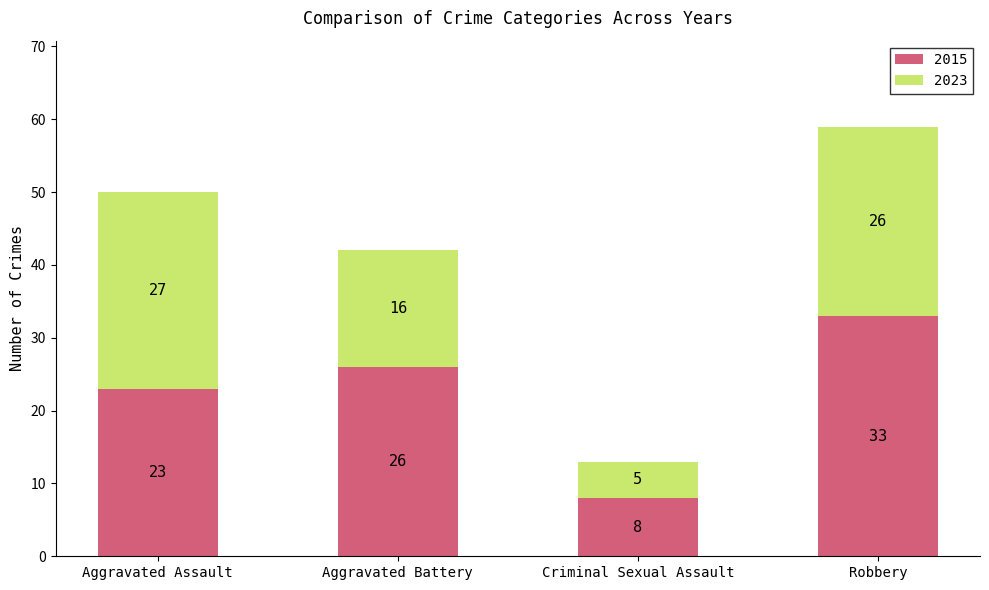

Rank the categories by 2015 value from highest to lowest.

Robbery, Aggravated Battery, Aggravated Assault, Criminal Sexual Assault